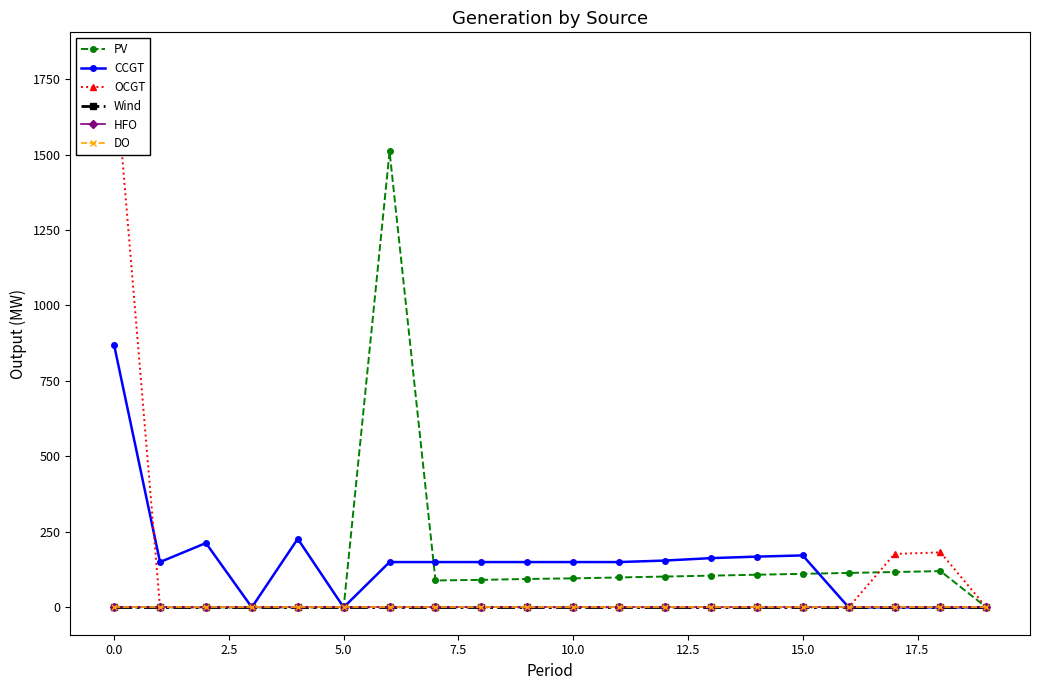

How many distinct data groups are displayed?

6